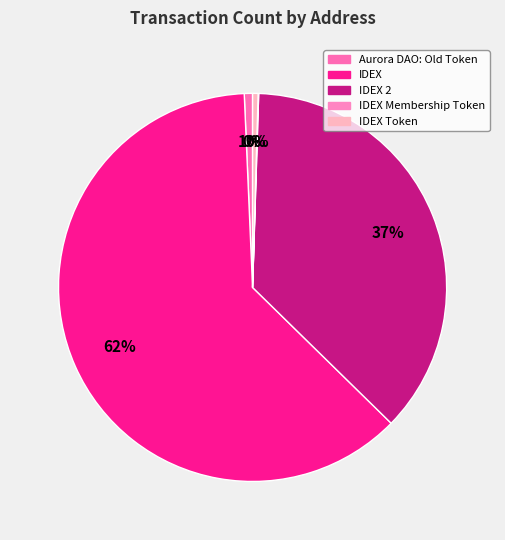

To the nearest percent, what is the average slice percentage?

20%